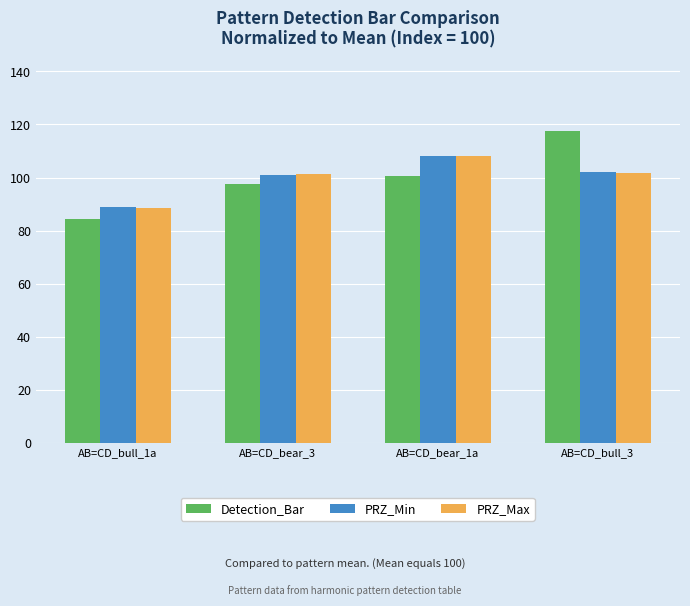

Which series changed the most between AB=CD_bull_1a and AB=CD_bear_3?

Detection_Bar